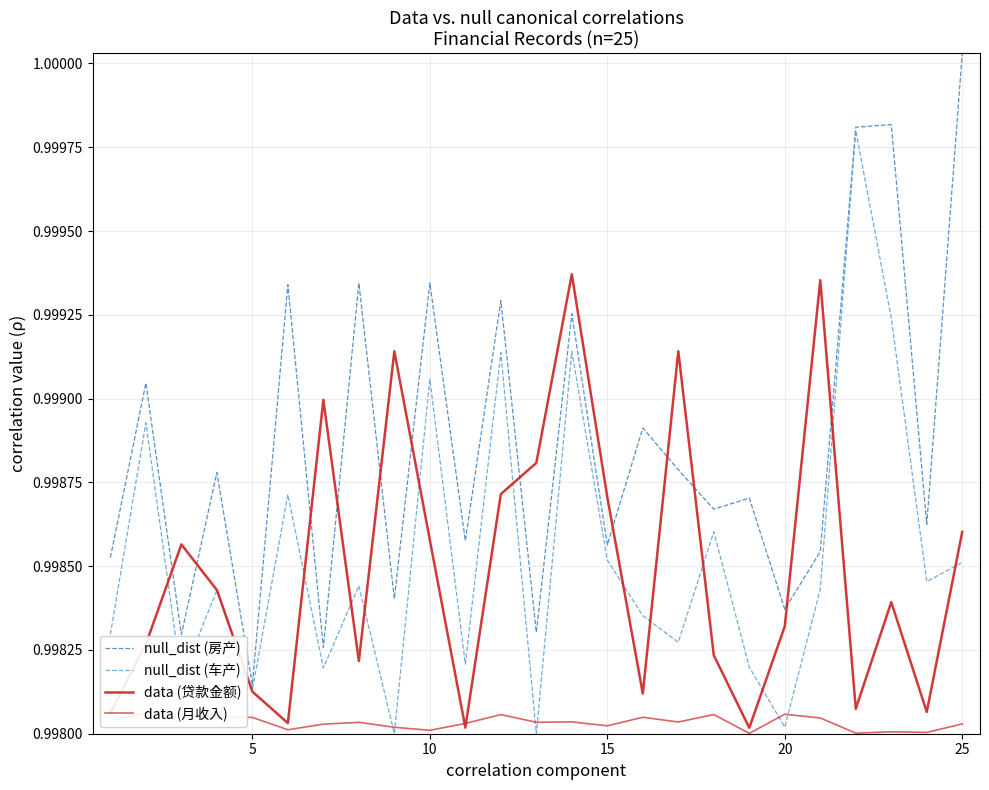

What are all the series names shown in the legend?

null_dist (房产), null_dist (车产), data (贷款金额), data (月收入)